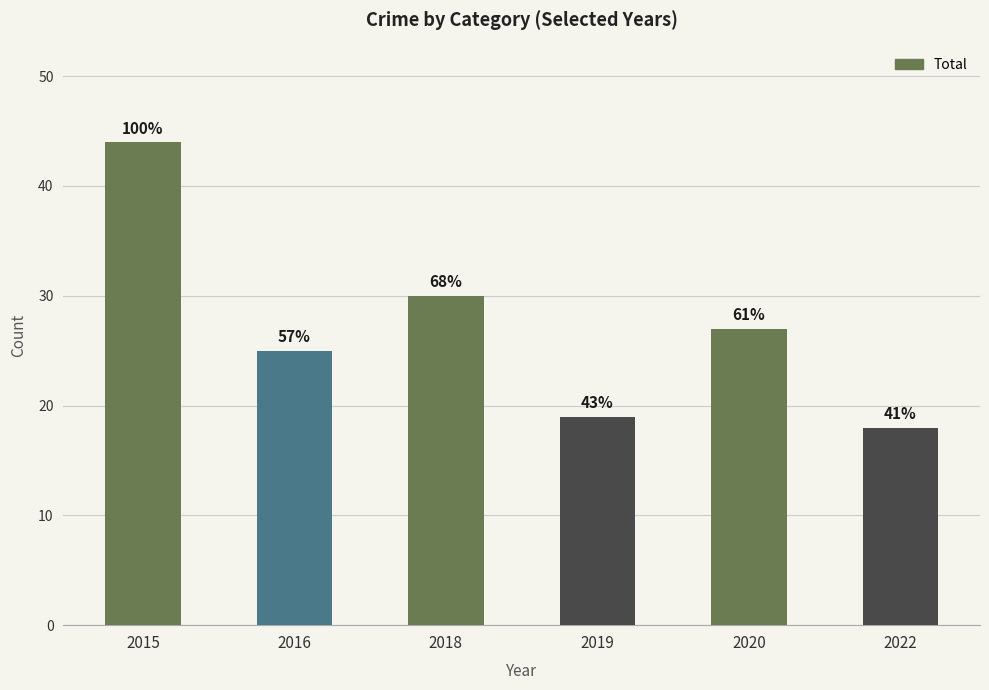

Are the bars horizontal?

No